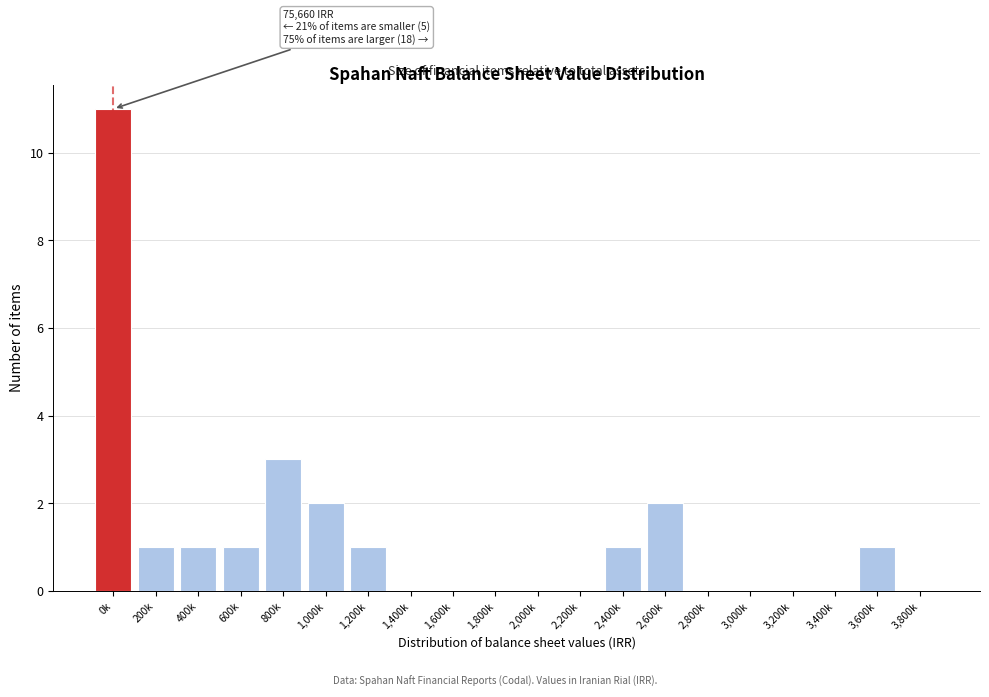

Reading left to right, list all the values displayed in this chart.

0k=11	200k=1	400k=1	600k=1	800k=3	1,000k=2	1,200k=1	1,400k=0	1,600k=0	1,800k=0	2,000k=0	2,200k=0	2,400k=1	2,600k=2	2,800k=0	3,000k=0	3,200k=0	3,400k=0	3,600k=1	3,800k=0